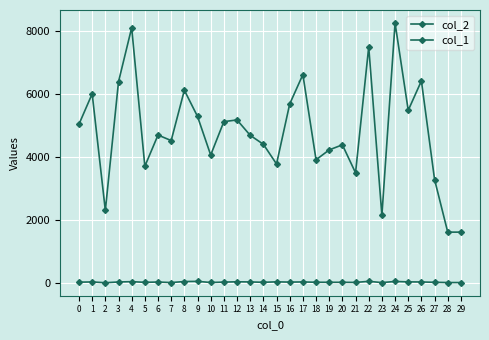

What is the sum of all col_1 values?

1302